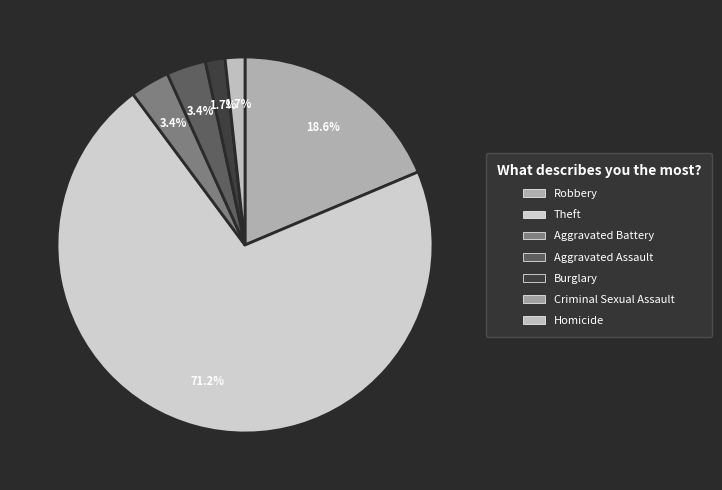

Is there a majority slice in this chart?

Yes